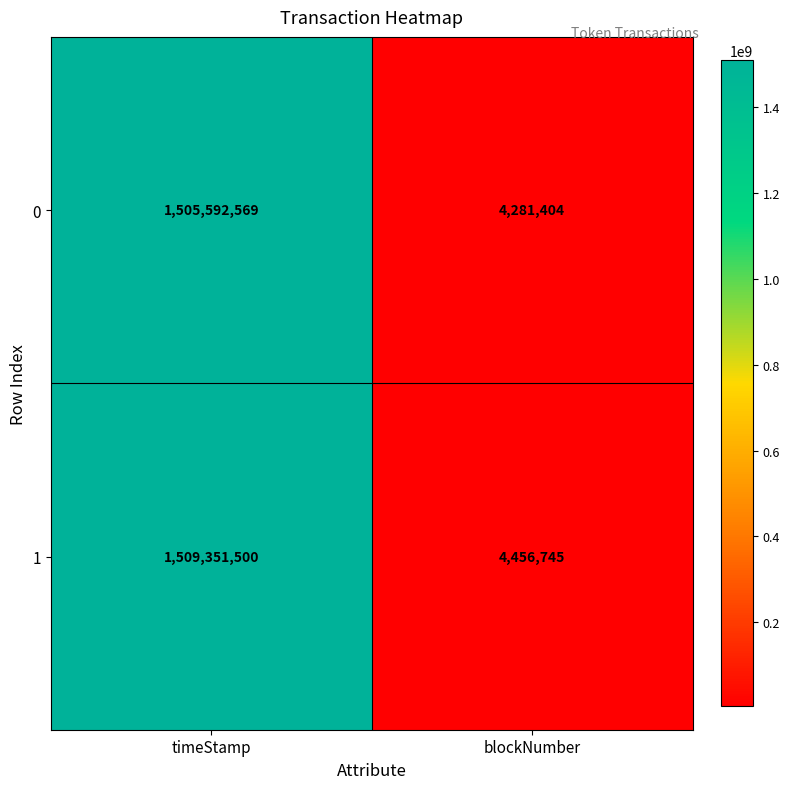

List the series in order of their overall mean, lowest first.

0, 1